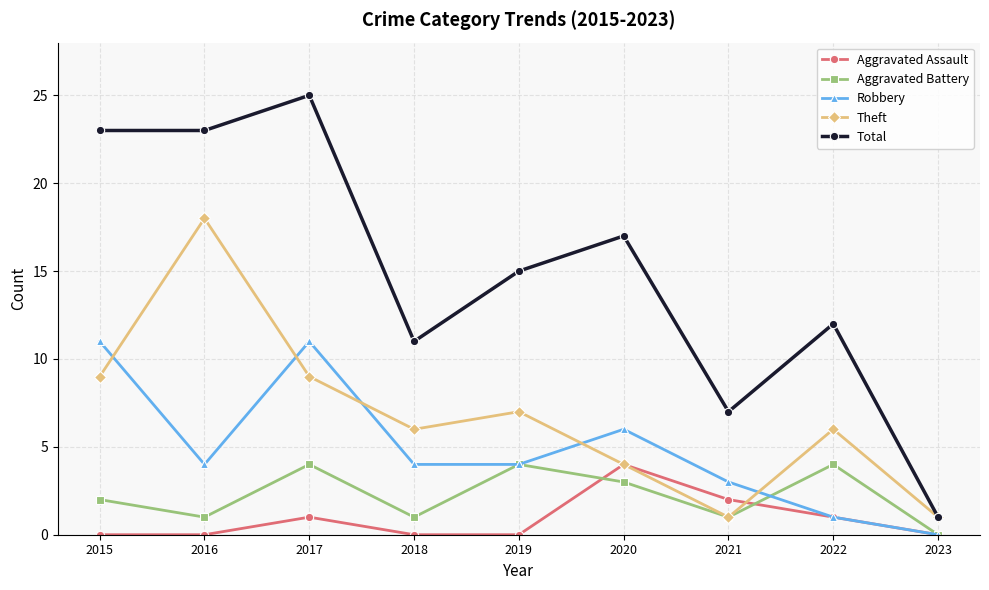

Reading left to right, transcribe all the data shown in this chart.

Aggravated Assault: 0	0	1	0	0	4	2	1	0
Aggravated Battery: 2	1	4	1	4	3	1	4	0
Robbery: 11	4	11	4	4	6	3	1	0
Theft: 9	18	9	6	7	4	1	6	1
Total: 23	23	25	11	15	17	7	12	1